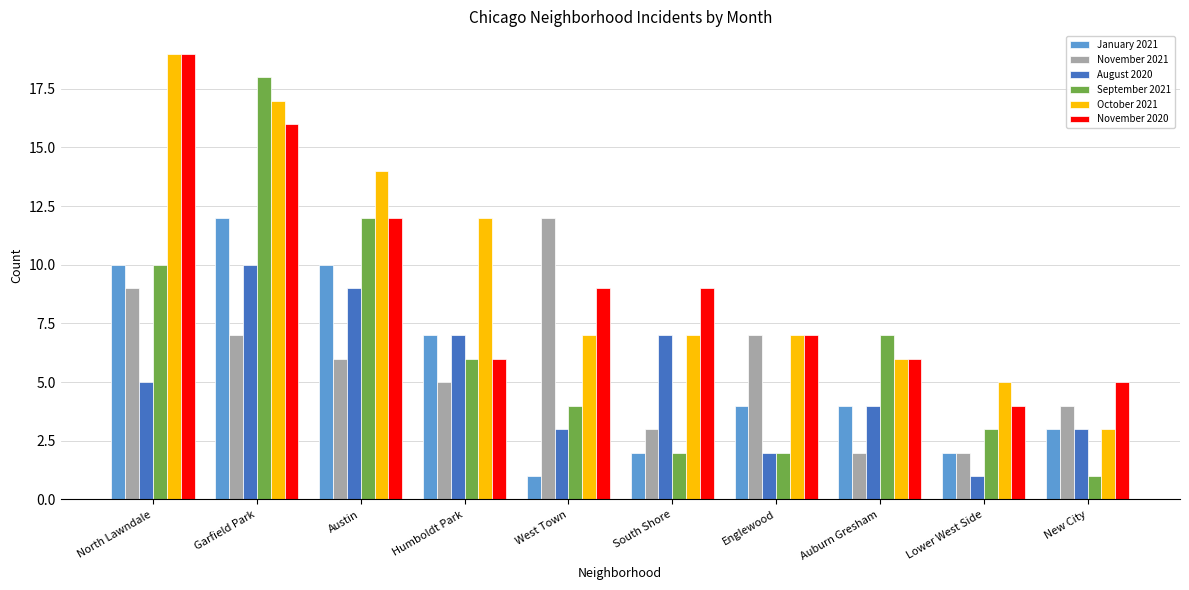

At which label does November 2021 reach its peak?

West Town